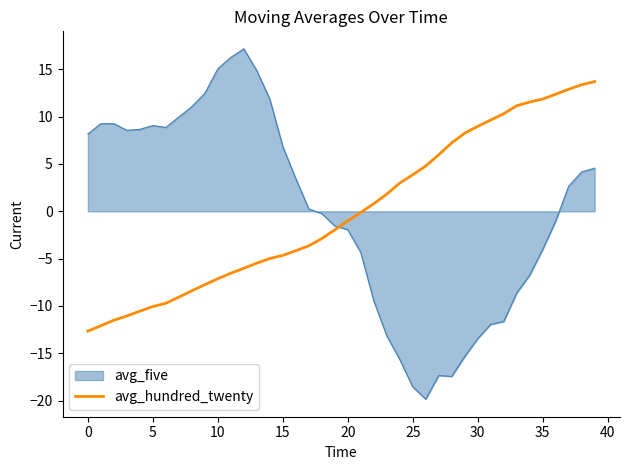

What is the maximum value shown in the chart?

17.2